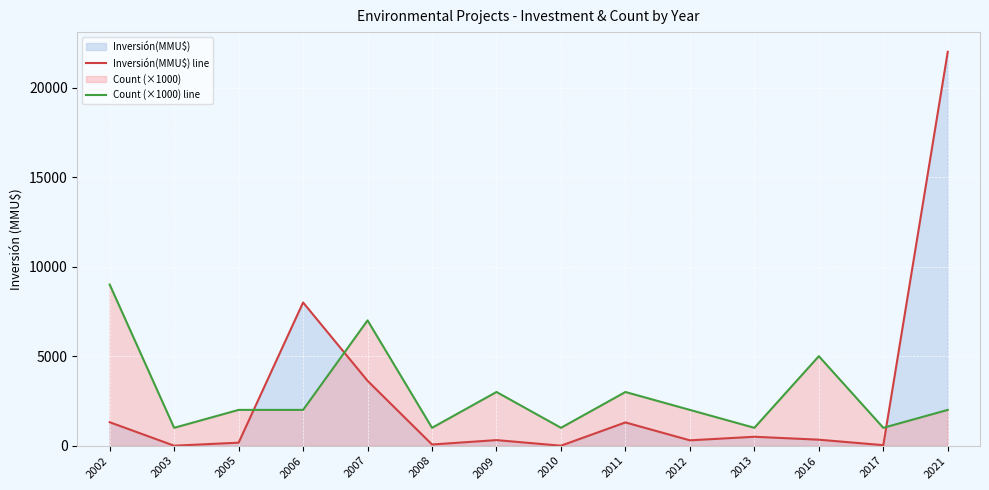

At which label does Inversión(MMU$) line first exceed 336?

2002